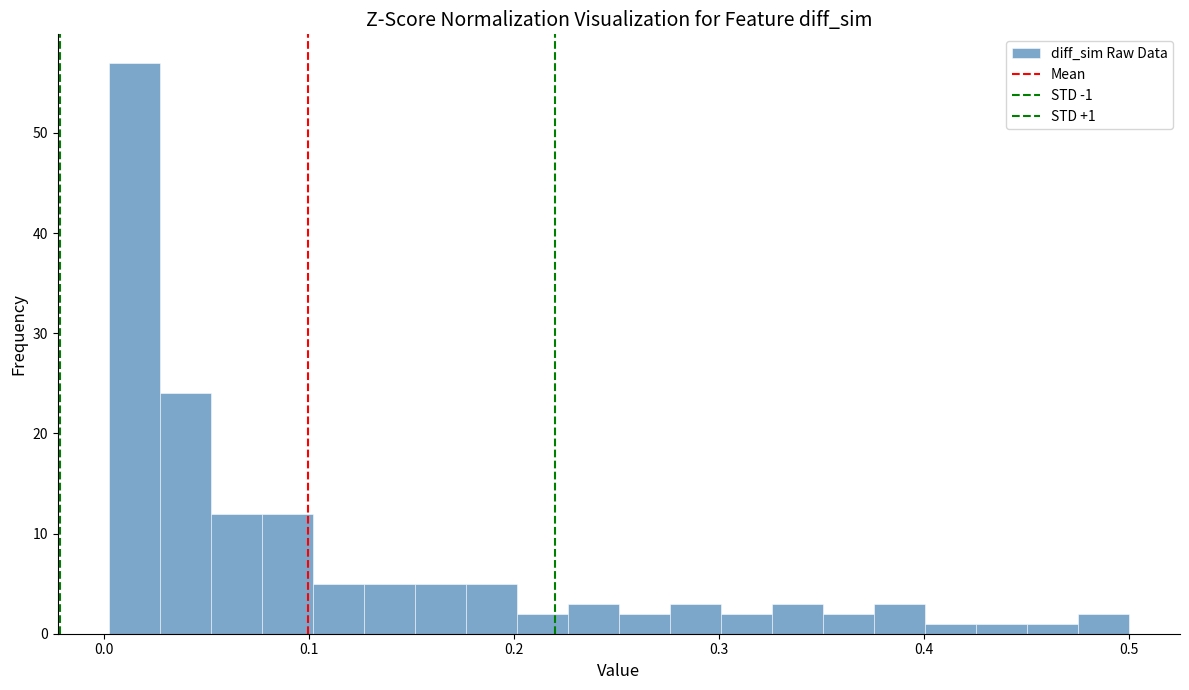

Read against the x-axis, roughly where is the centre of the tallest bar?

0.01